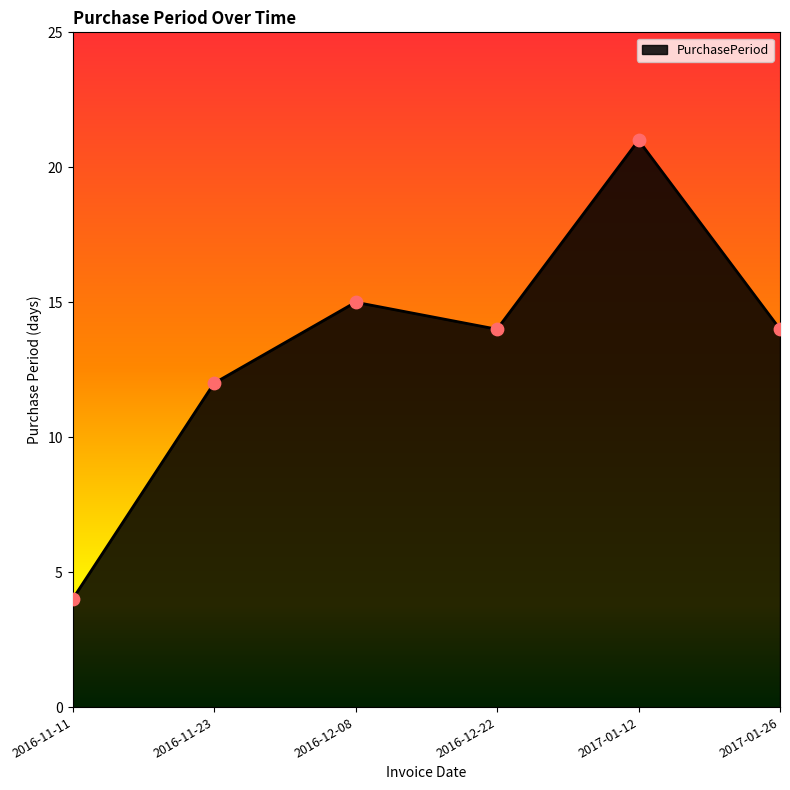

Which has a higher value, 2016-11-11 or 2016-12-22?

2016-12-22